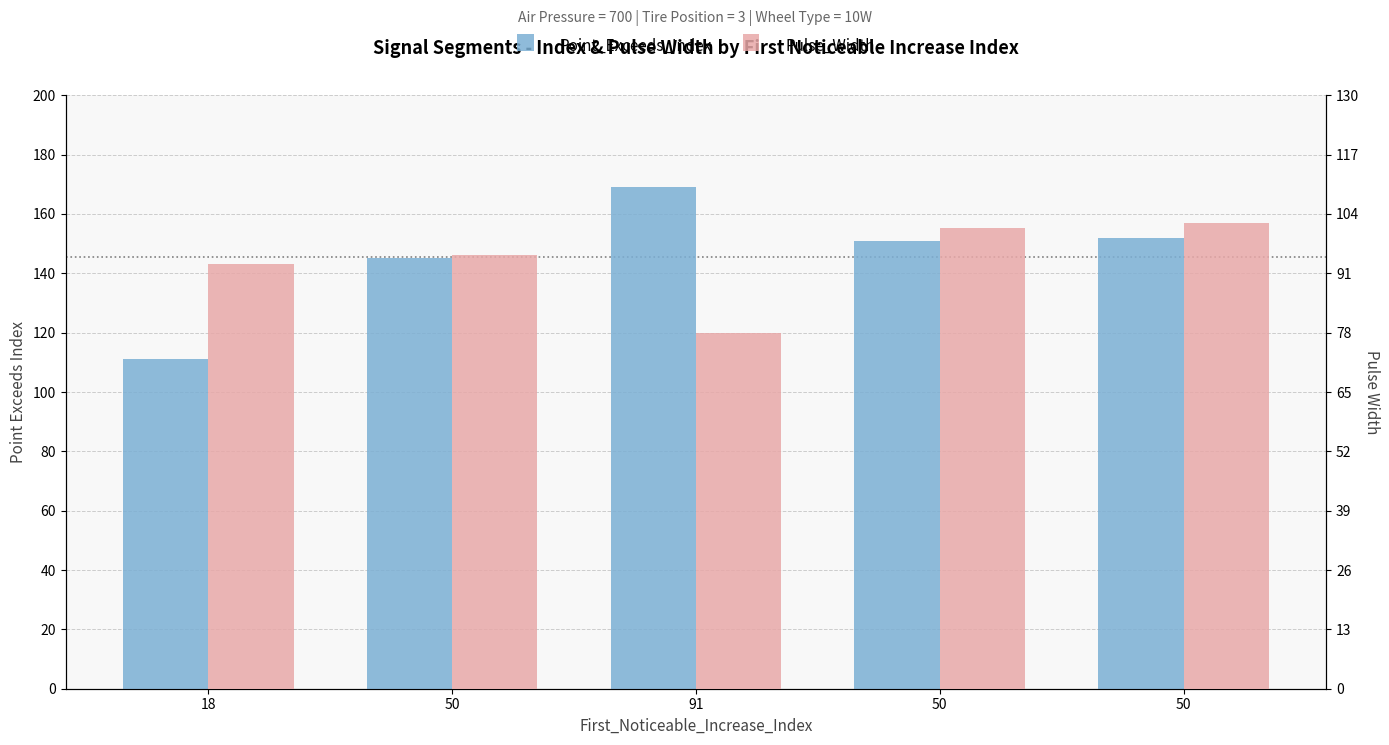

Is the value of Point_Exceeds_Index at 50 greater than the value of Pulse_Width at 50?

Yes